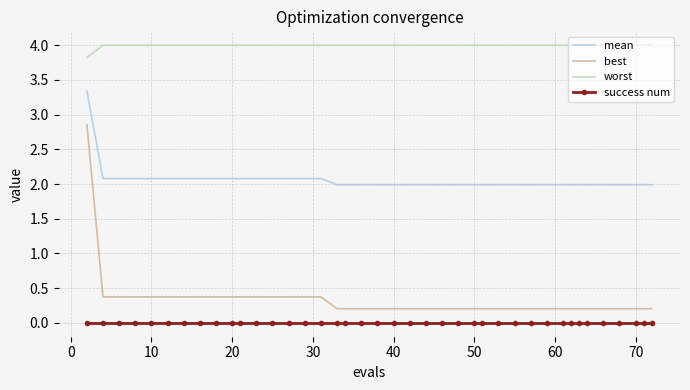

True or false: worst and best intersect in this chart.

False